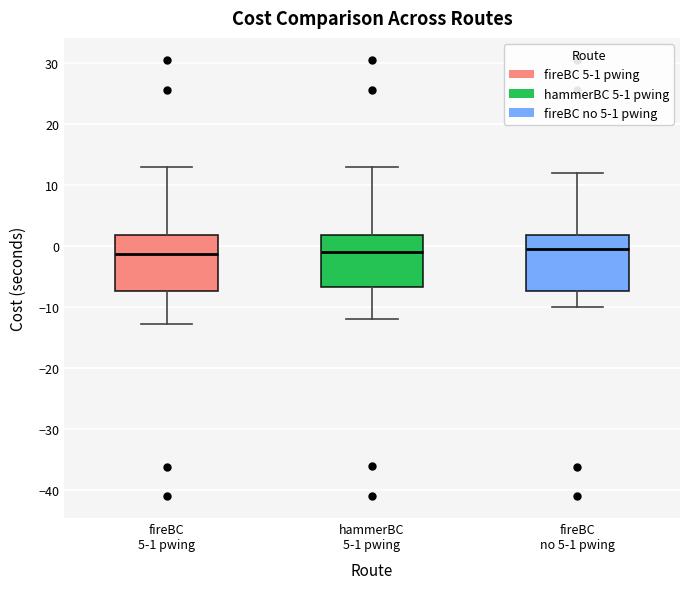

Reading left to right, transcribe this box plot: for each box, give where its median line is, the range the box spans, and where its two whiskers end, as read against the y-axis. The values are not printed on the chart, so give them approximately, as read against the axis.

fireBC 5-1 pwing: median -1, box -7 to 2, whiskers -13 to 13
hammerBC 5-1 pwing: median -1, box -7 to 2, whiskers -12 to 13
fireBC no 5-1 pwing: median 0, box -7 to 2, whiskers -10 to 12